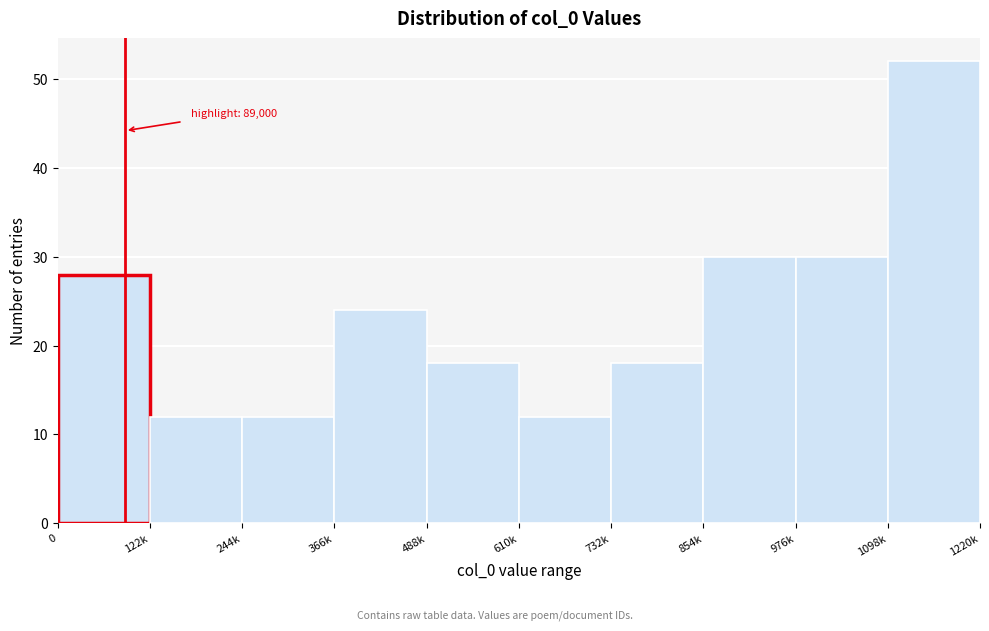

Reading left to right, what are all the values shown in this chart?

28	12	12	24	18	12	18	30	30	52